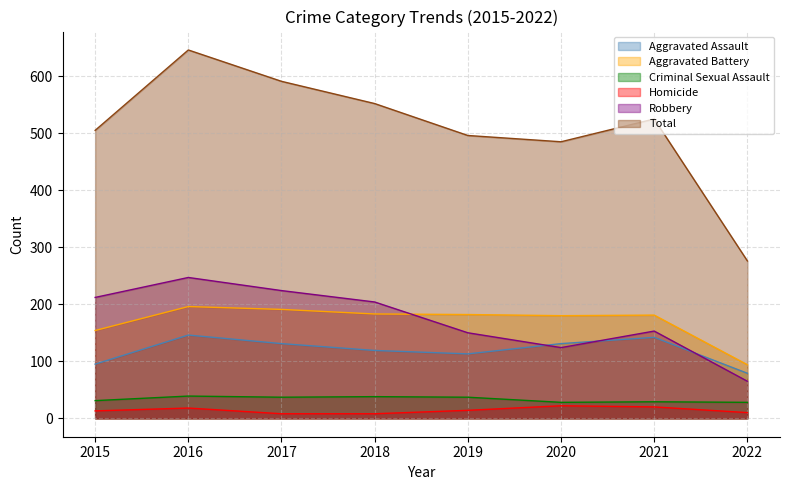

True or false: Criminal Sexual Assault and Homicide intersect in this chart.

False